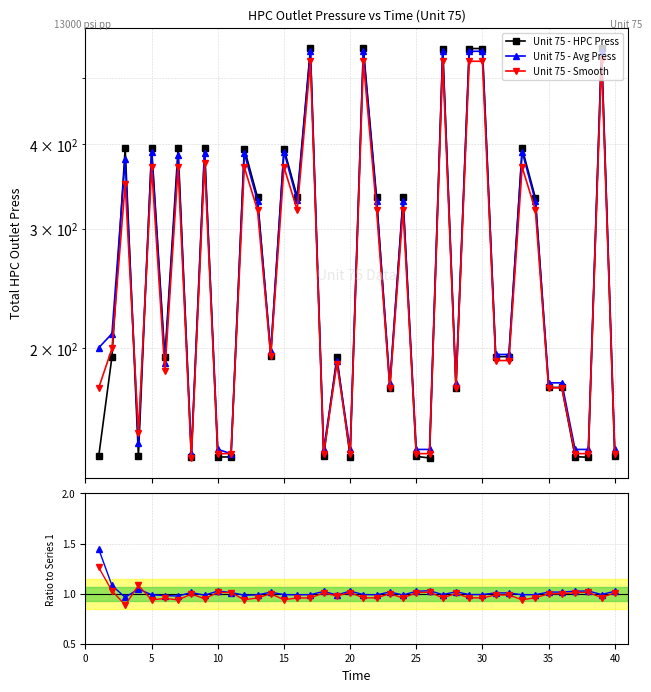

The value of Unit 75 - Avg Press at 10 is 1.5. True or false?

False